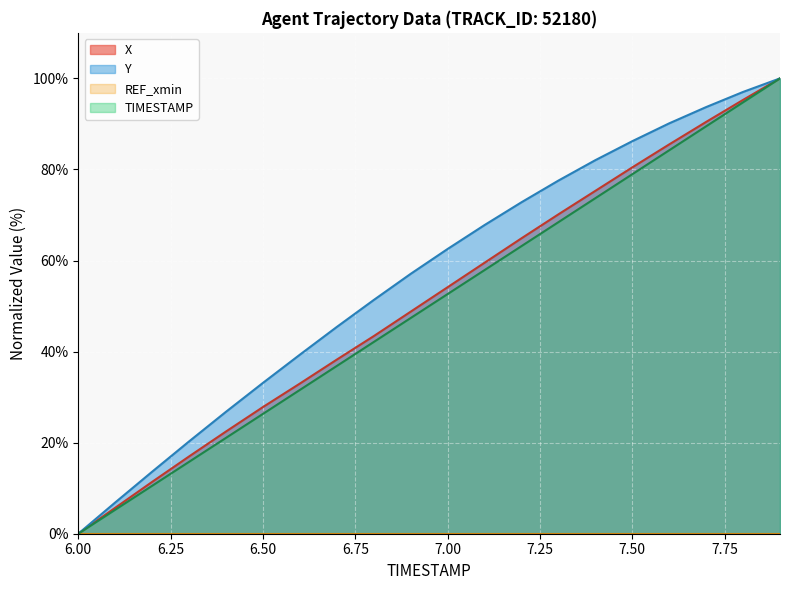

Rank the series at 6.3 from lowest to highest value.

TIMESTAMP, X, Y